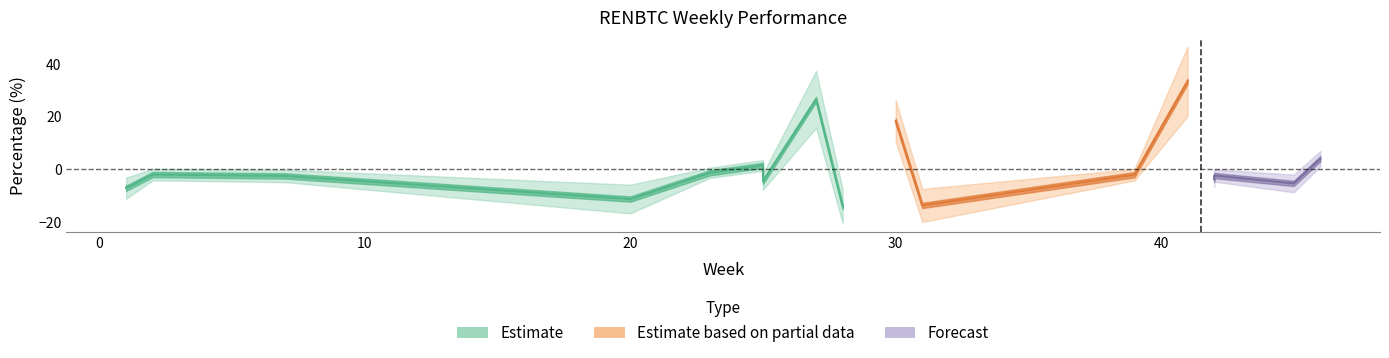

The perc series shows -4.6 at 25. True or false?

True